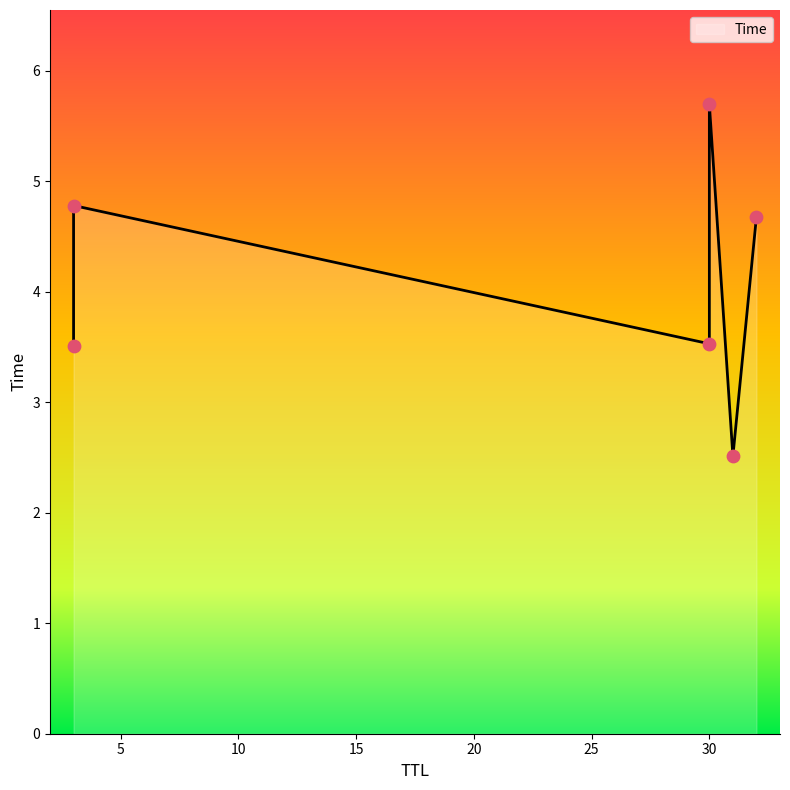

What is the change in value from 32 to 3?

+0.1